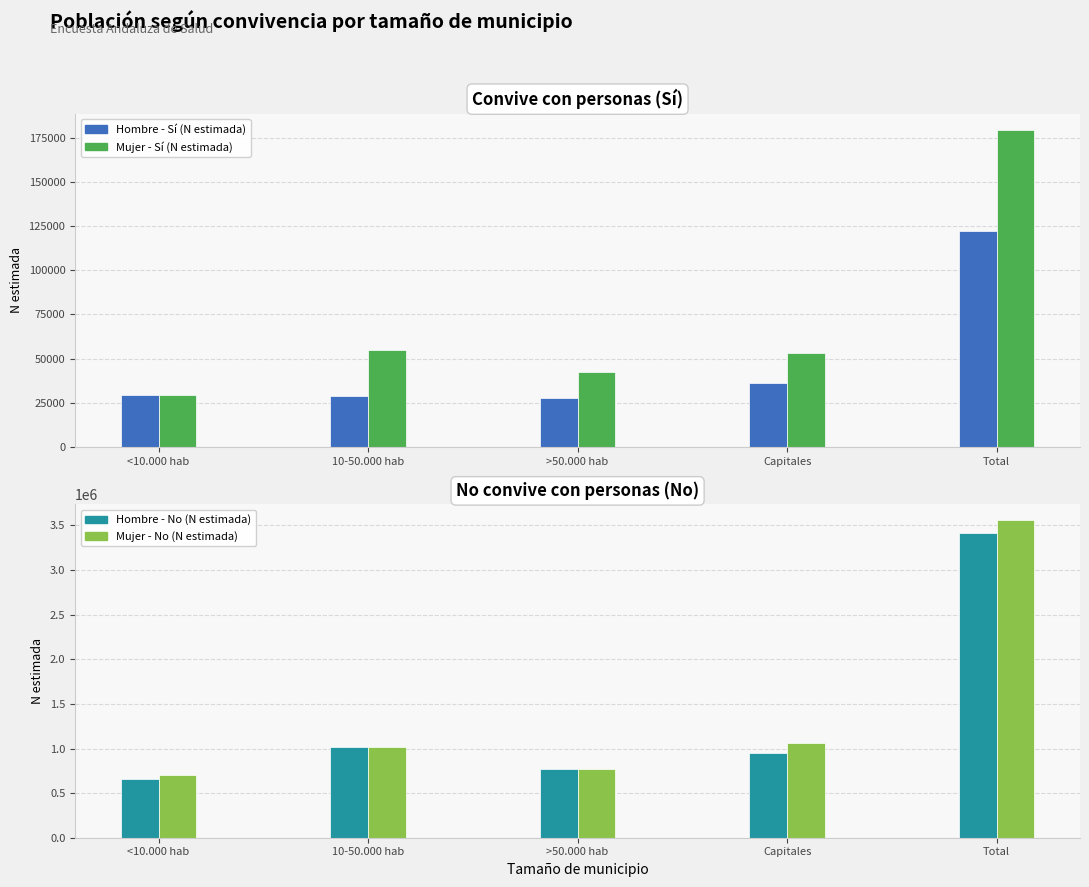

What value does the Hombre - No (N estimada) series have at Capitales, to the nearest 50?

953850